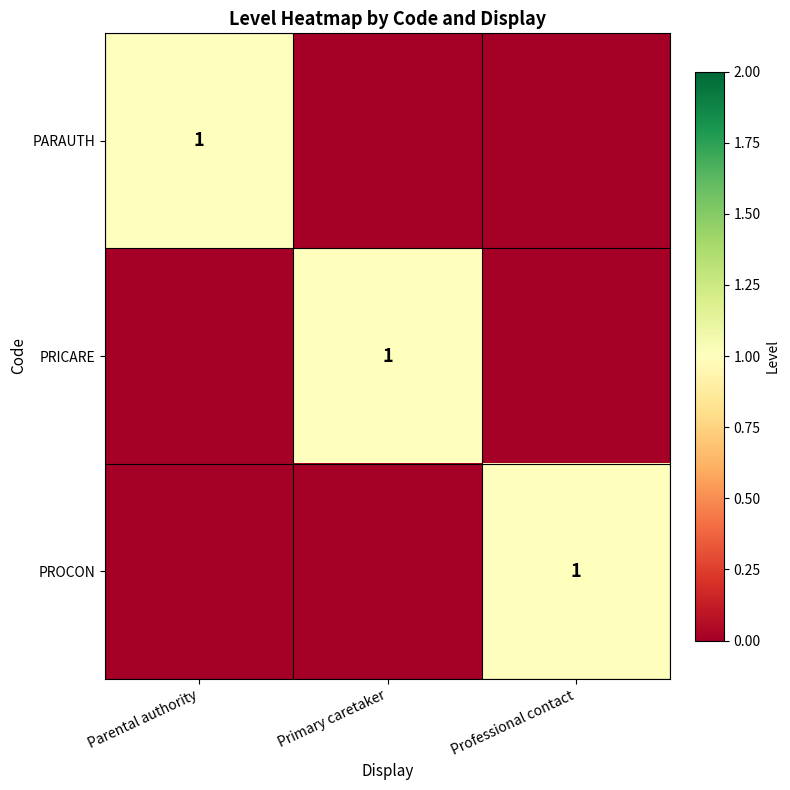

Is it true that PRICARE equals 1 at Primary caretaker?

True